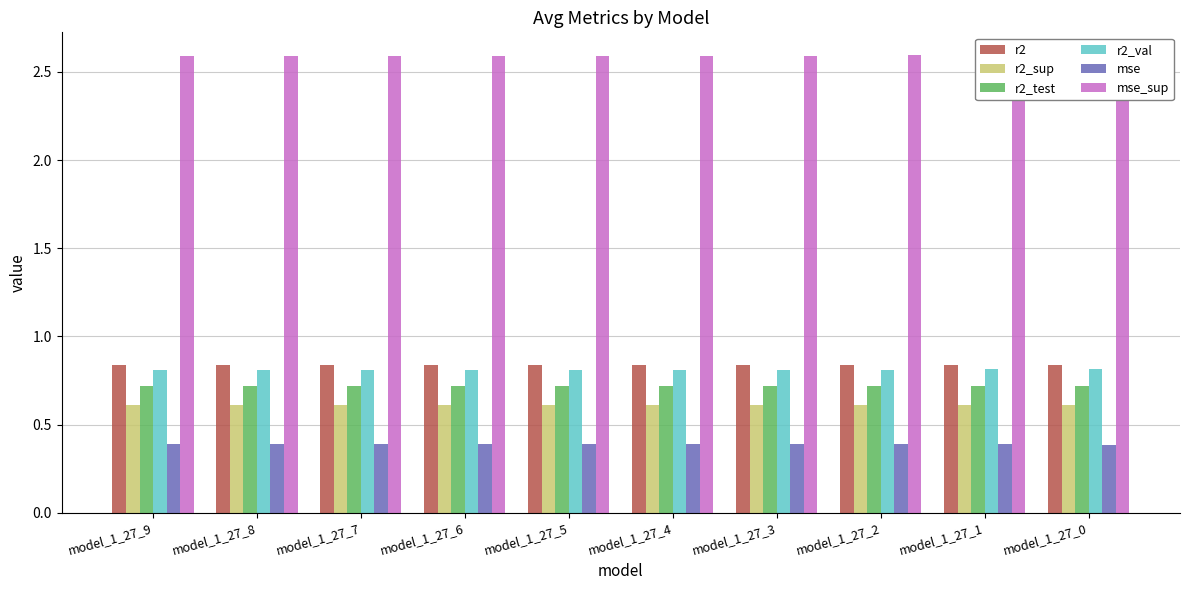

How many r2_sup values are between 0 and 1?

10